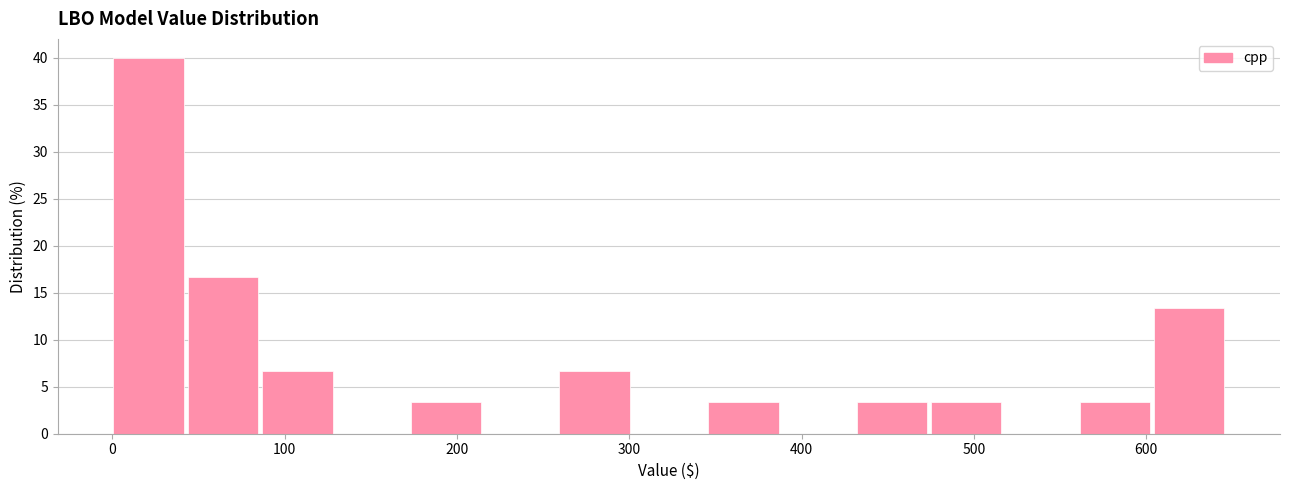

Reading left to right, transcribe this chart: for each bar, give the range it covers on the x-axis and its height. Neither the bar edges nor the heights are printed on the chart, so give them approximately, as read against the axes.

0 to 40: 40.0
40 to 90: 16.5
90 to 130: 6.5
130 to 170: 0
170 to 220: 3.5
220 to 260: 0
260 to 300: 6.5
300 to 350: 0
350 to 390: 3.5
390 to 430: 0
430 to 470: 3.5
470 to 520: 3.5
520 to 560: 0
560 to 600: 3.5
600 to 650: 13.5